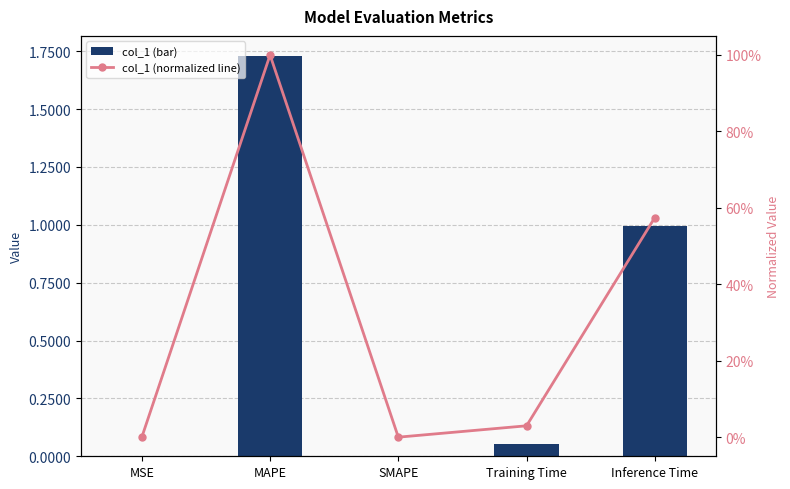

What is the sum of all col_1 (bar) values?

2.8